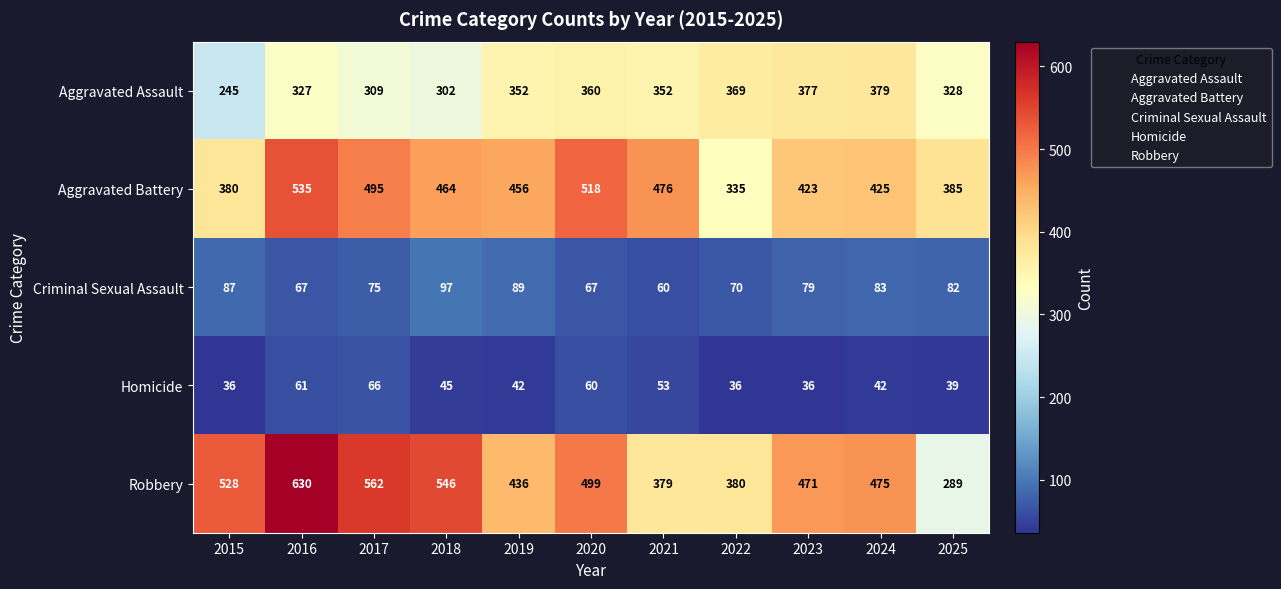

How many categories are shown in the chart?

11